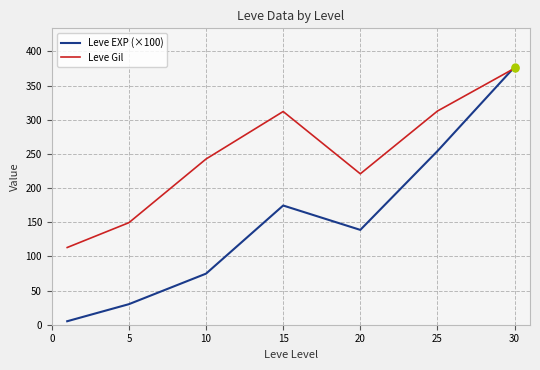

How many lines are shown in the chart?

2